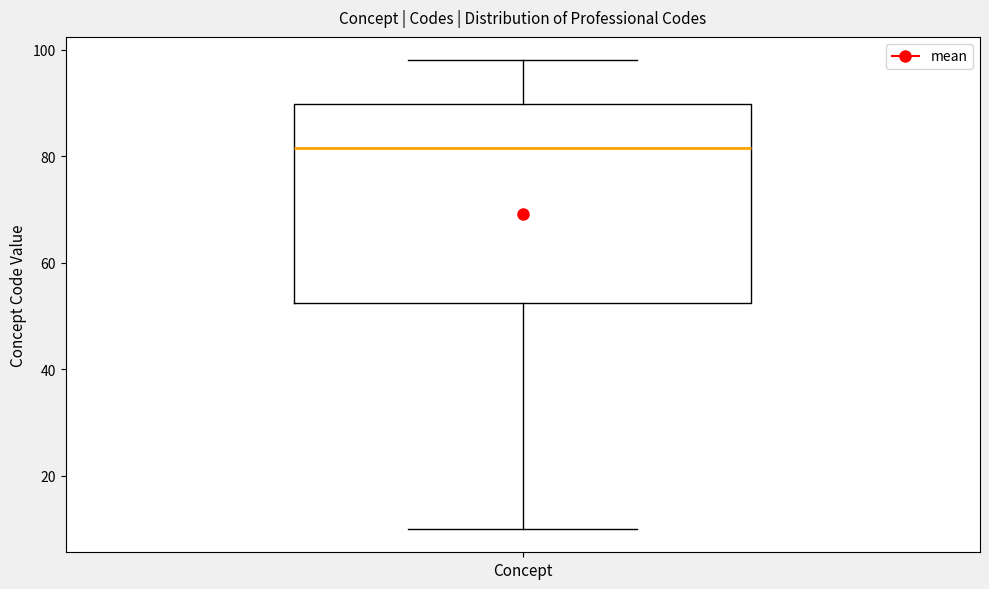

Read this box plot against the y-axis: the position of the median line, the range covered by the box, and the ends of both whiskers. The values are not printed on the chart, so give them approximately, as read against the axis.

median 82, box 52 to 90, whiskers 10 to 98